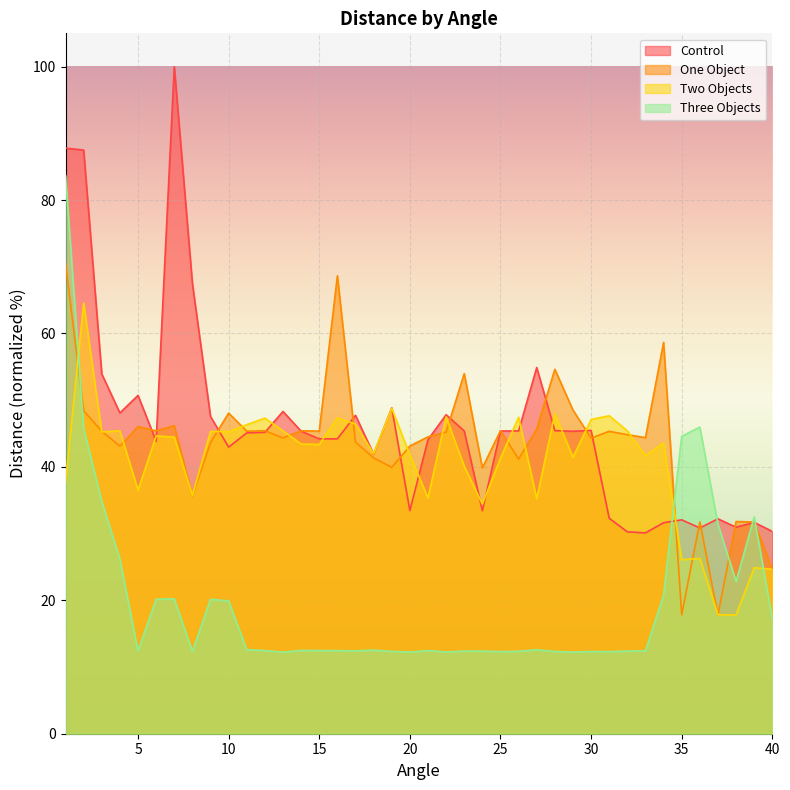

At 10, list the series in order from smallest to largest.

Three Objects, Control, Two Objects, One Object